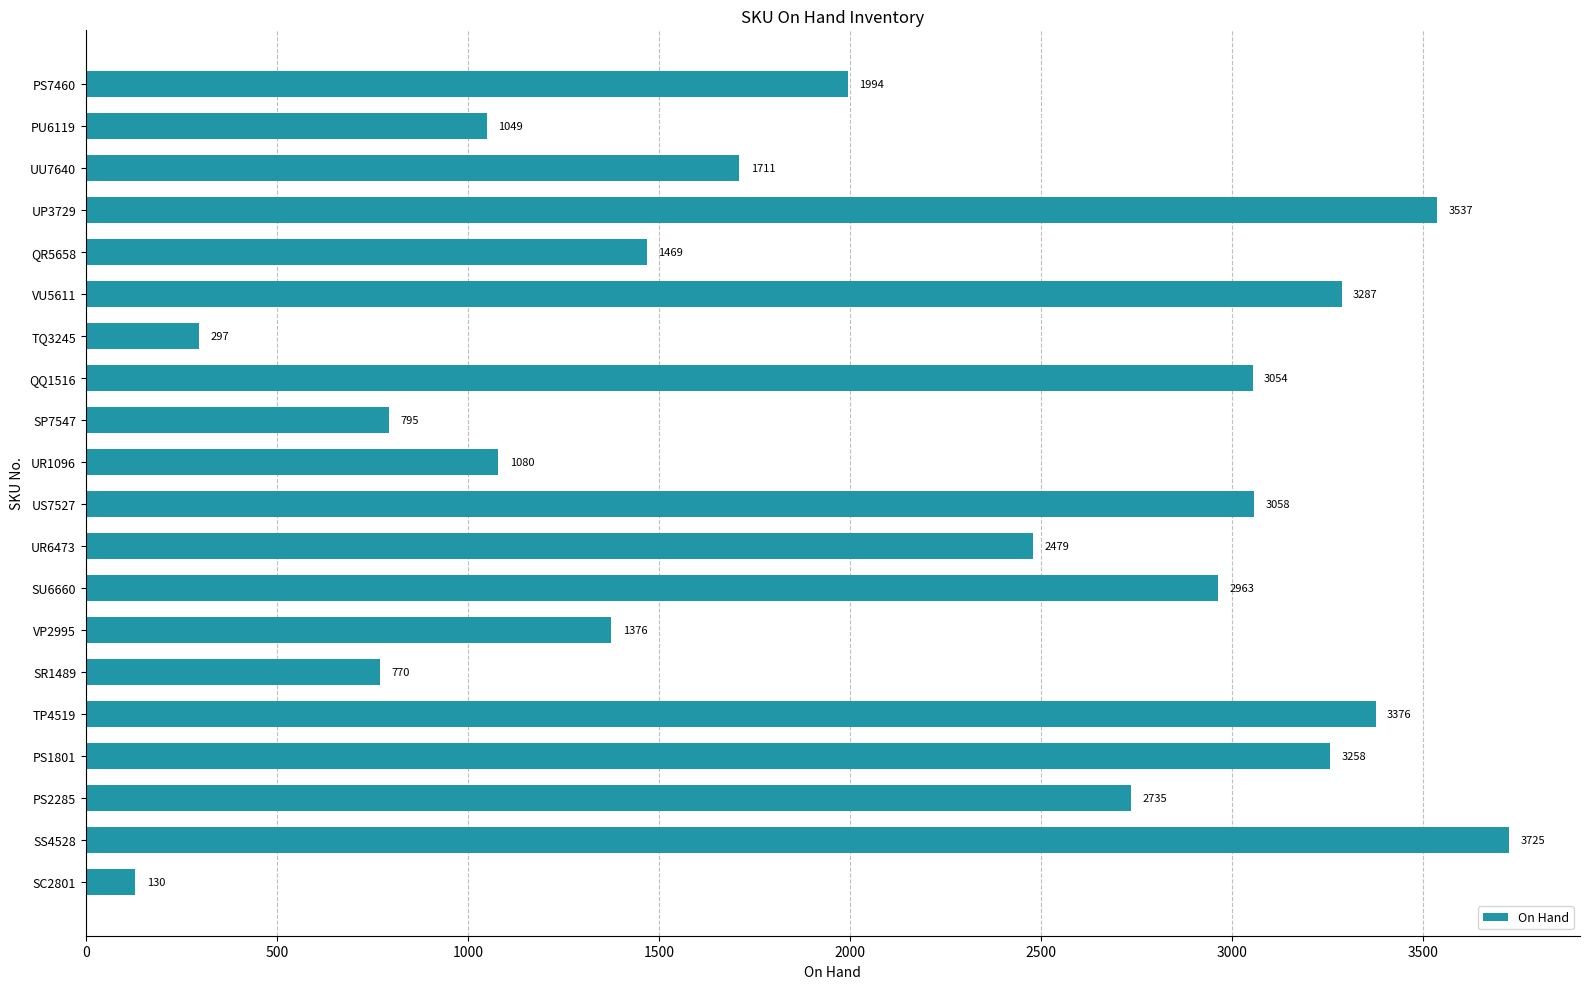

What is the difference between the maximum and minimum values?

3595